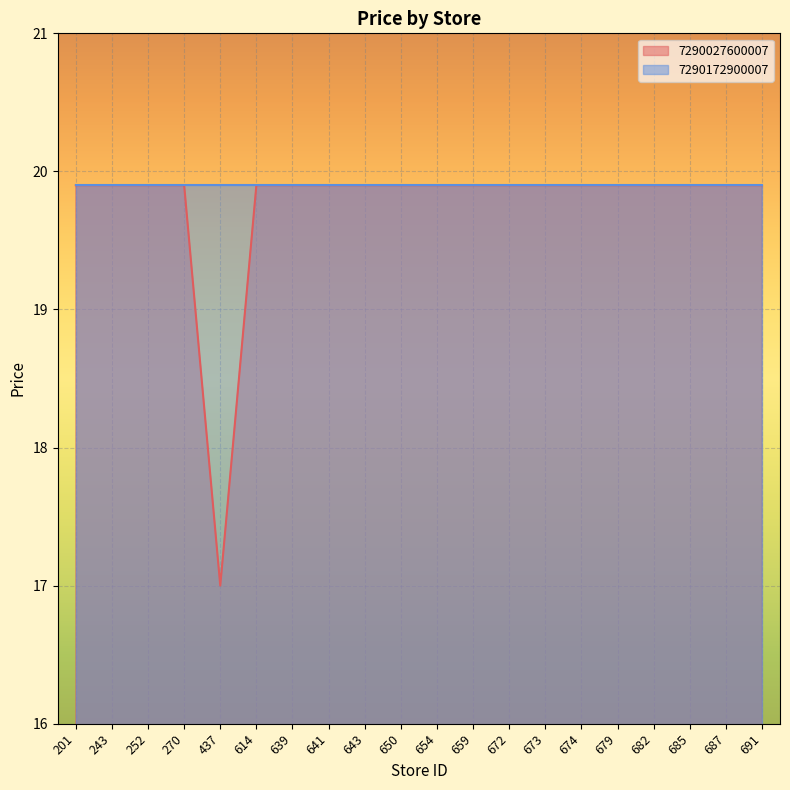

What is the value of the 17th point from the left?

19.9